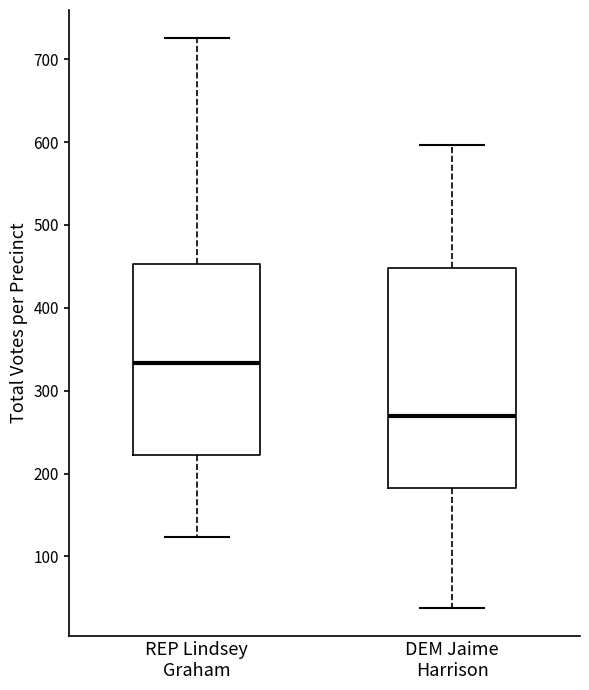

Where is the lower edge of the box for REP Lindsey Graham on the y-axis? The values are not printed on the chart, so give them approximately, as read against the axis.

220